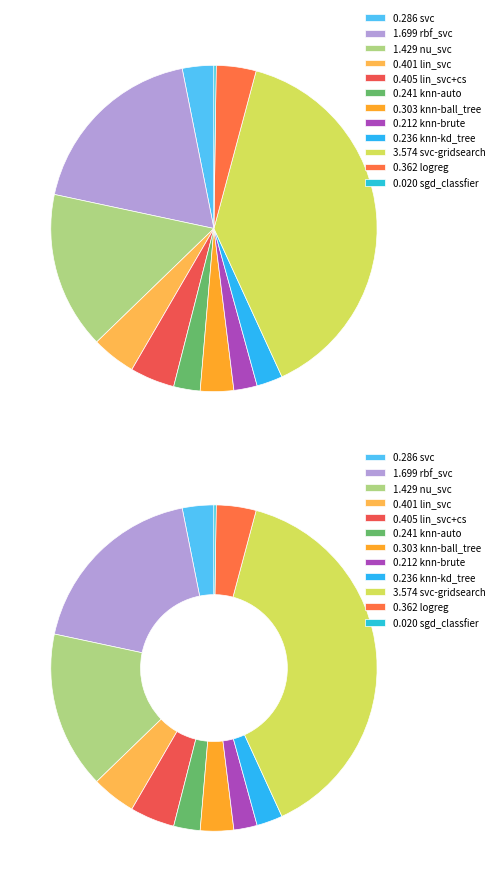

What is the smallest slice in the pie chart?

sgd_classfier